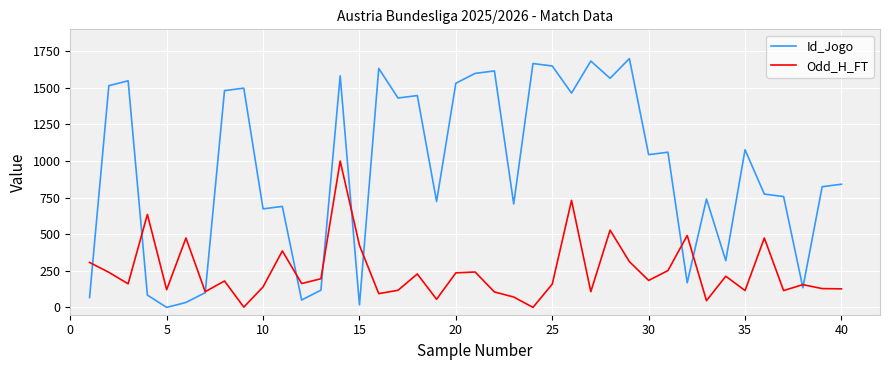

How many times do Id_Jogo and Odd_H_FT cross each other?

11